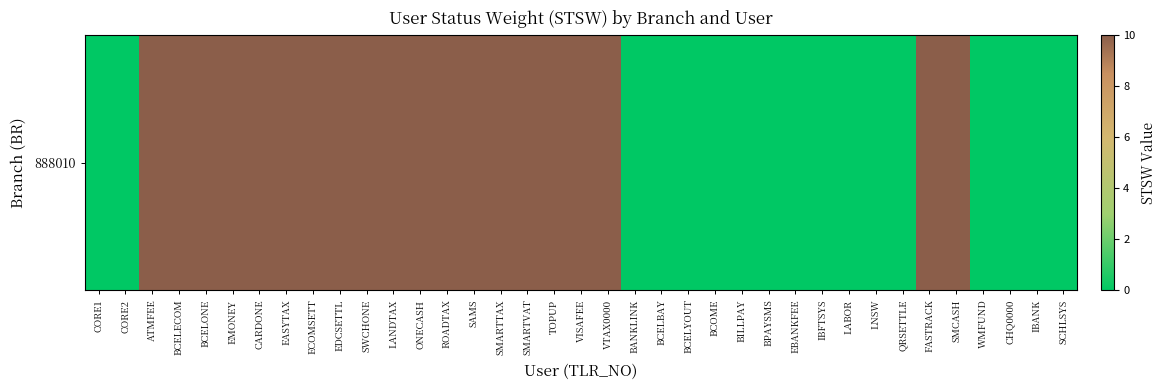

What is the sum of the values at EASYTAX and ATMFEE?

20